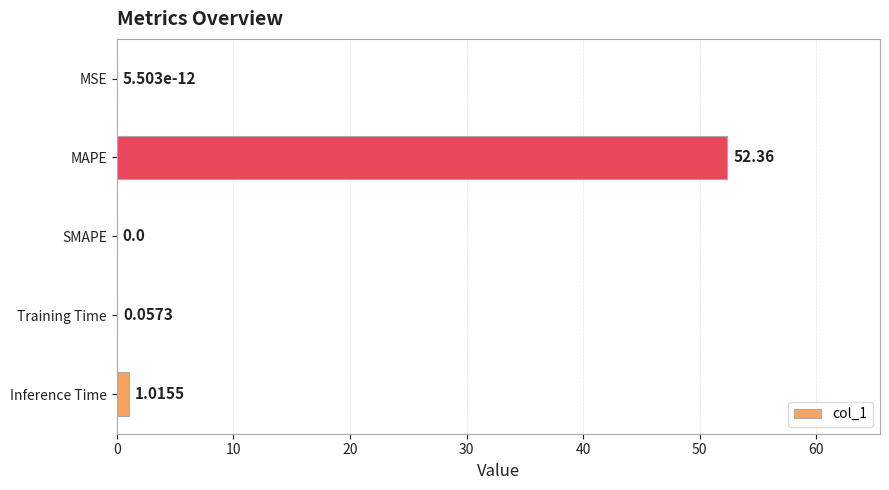

What is the change in value from SMAPE to Inference Time?

+1.0